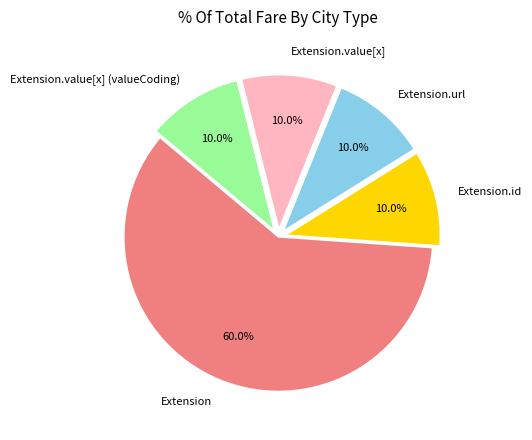

Combined, what portion of the pie is Extension.value[x] (valueCoding) and Extension?

70.0%